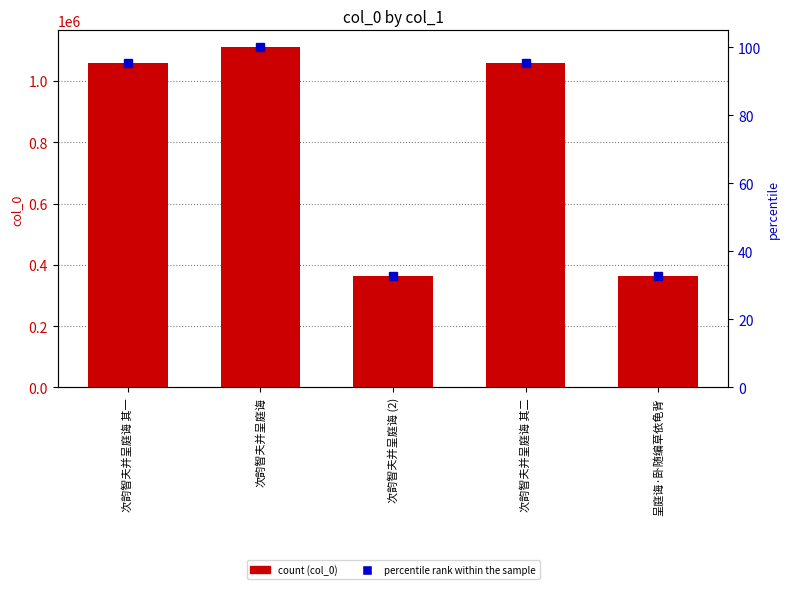

What is the smallest value displayed?

365238